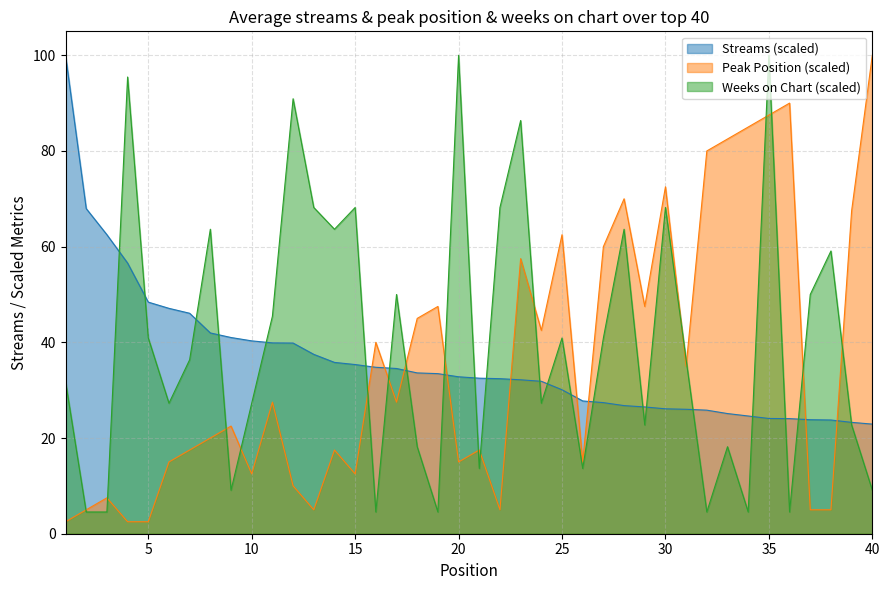

How many values in the streams series exceed 32?

23